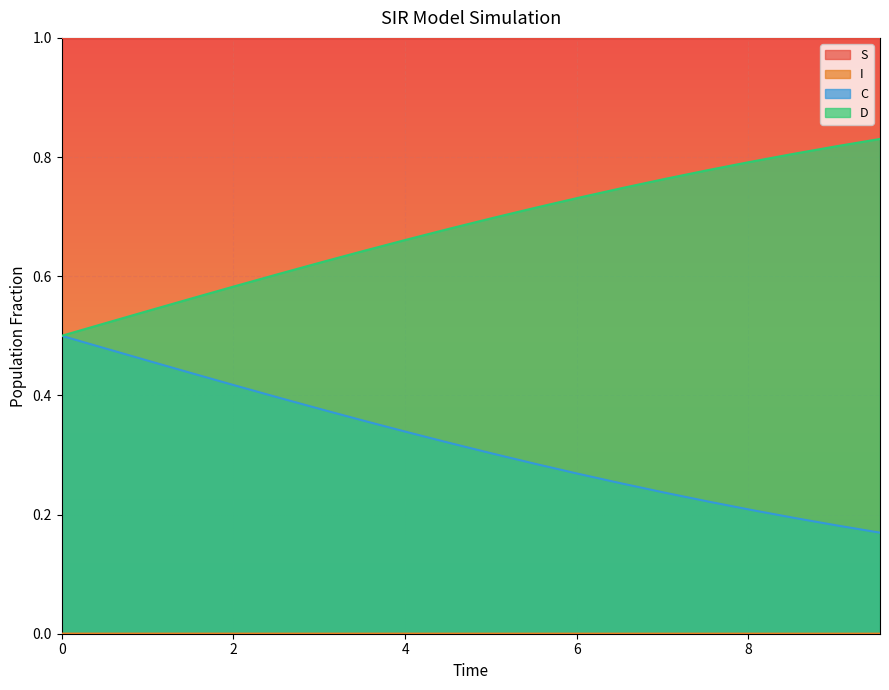

Between 1.5050167224080266 and 0.5016722408026756, which is larger?

1.5050167224080266